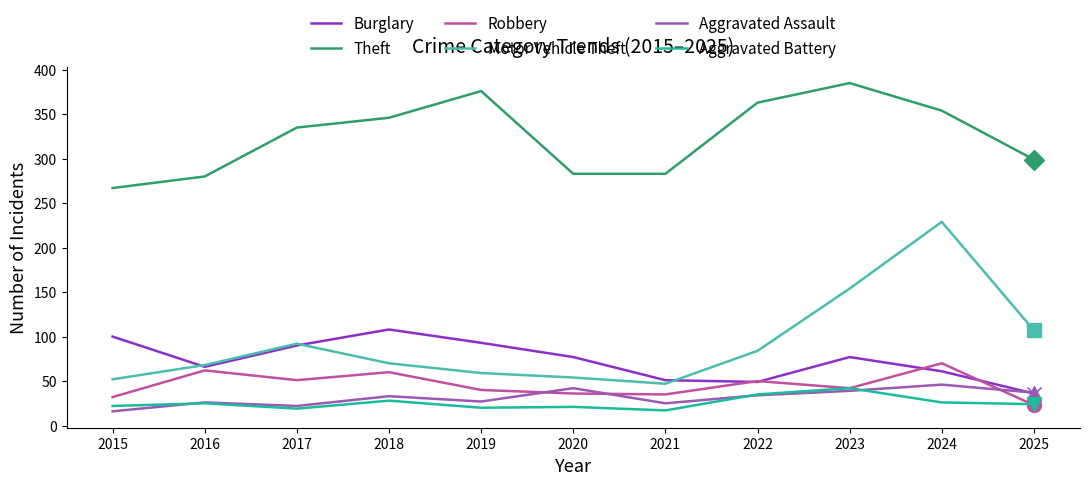

True or false: Aggravated Battery and Burglary cross at least once.

False